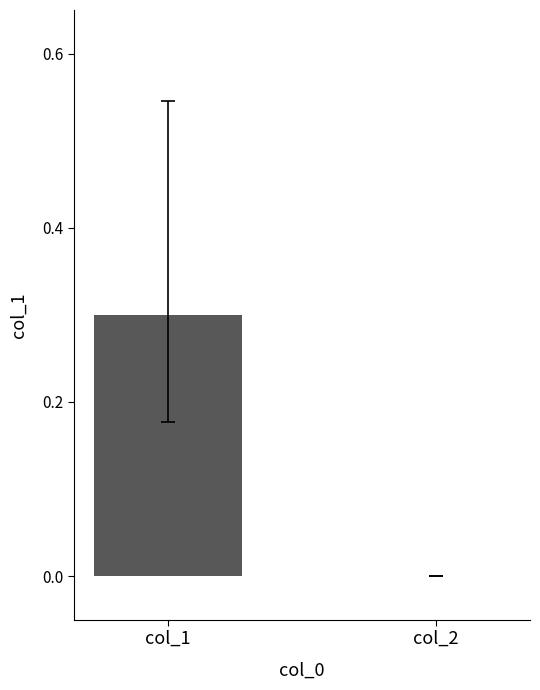

What is the change in value from col_1 to col_2?

-0.3